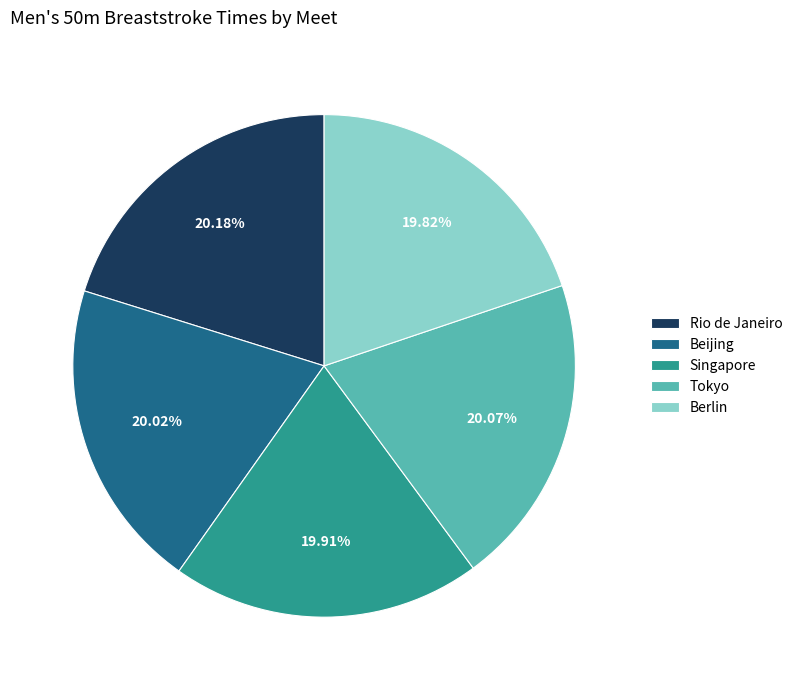

How many segments does this pie chart have?

5